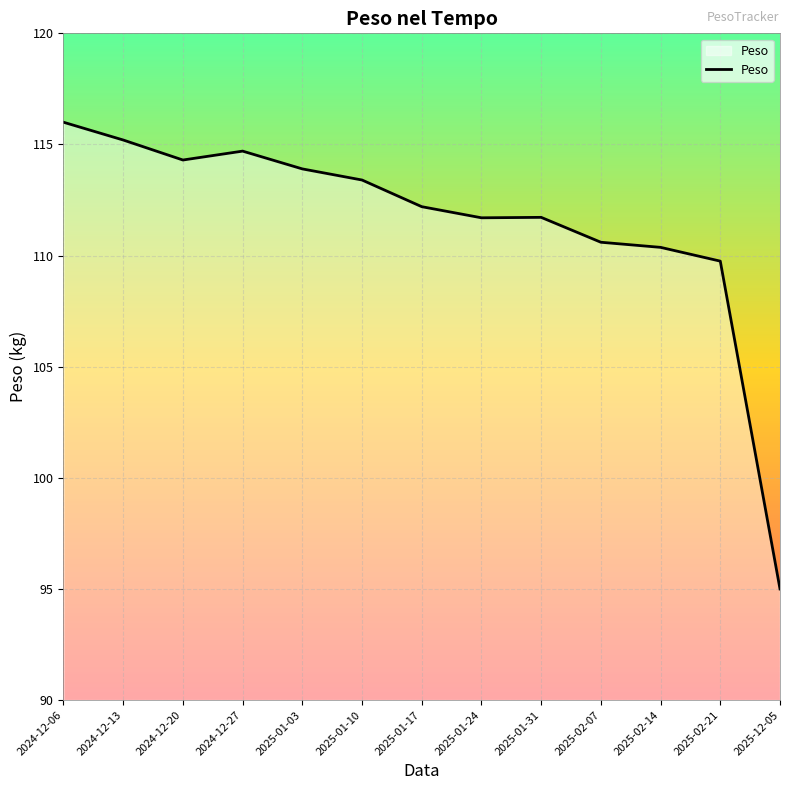

Between 2024-12-06 and 2024-12-13, which is larger?

2024-12-06